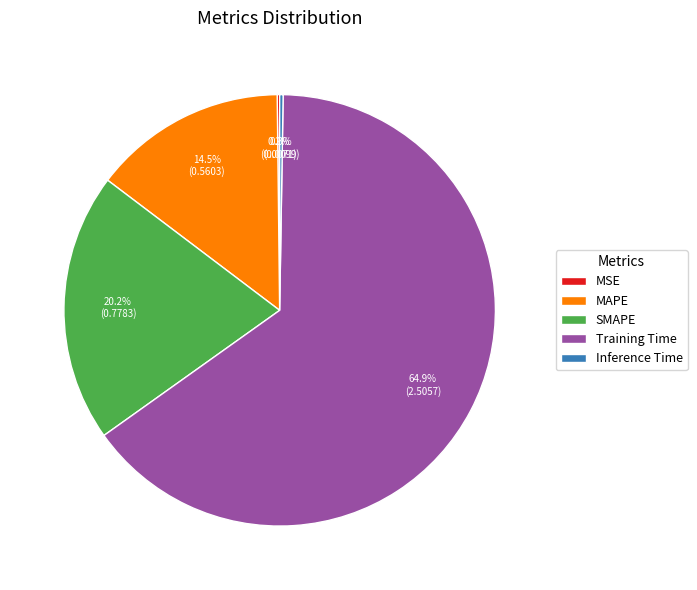

What percentage is NOT represented by MAPE?

85.5%